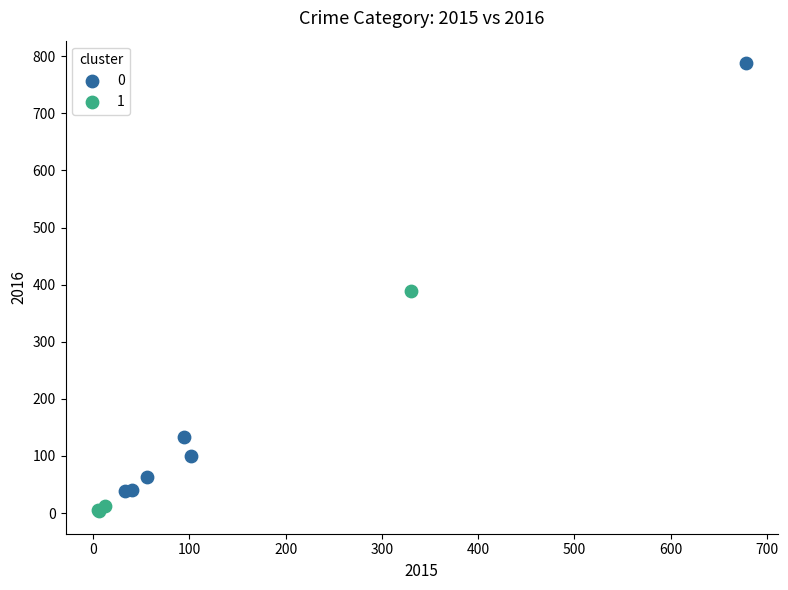

What are all the series names shown in the legend?

0, 1